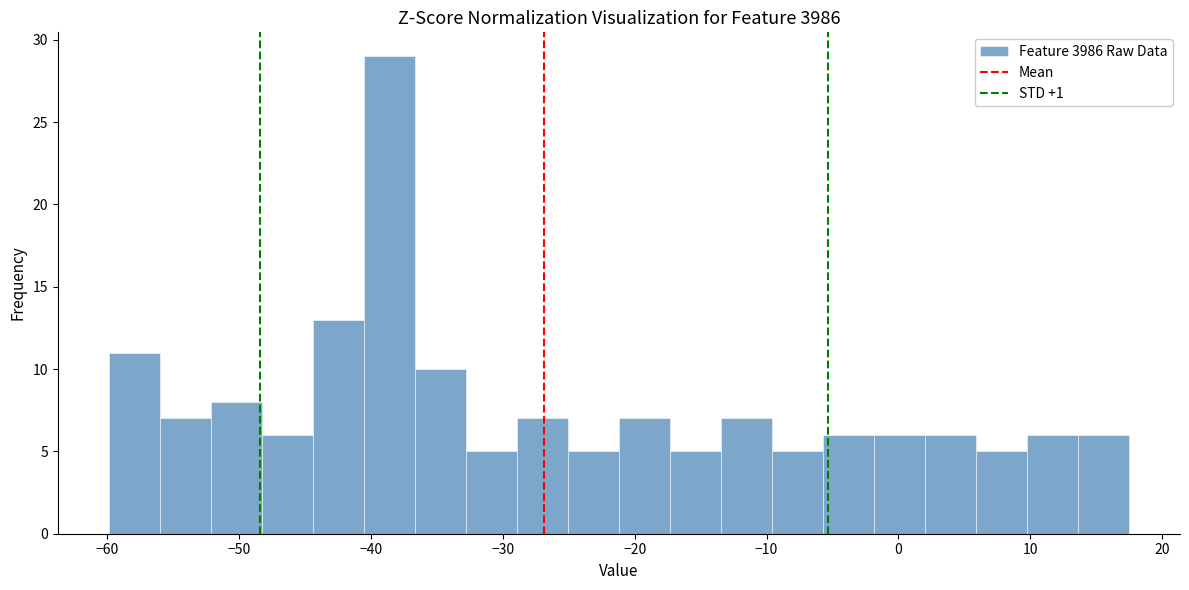

Read against the x-axis, roughly where is the centre of the tallest bar?

-39